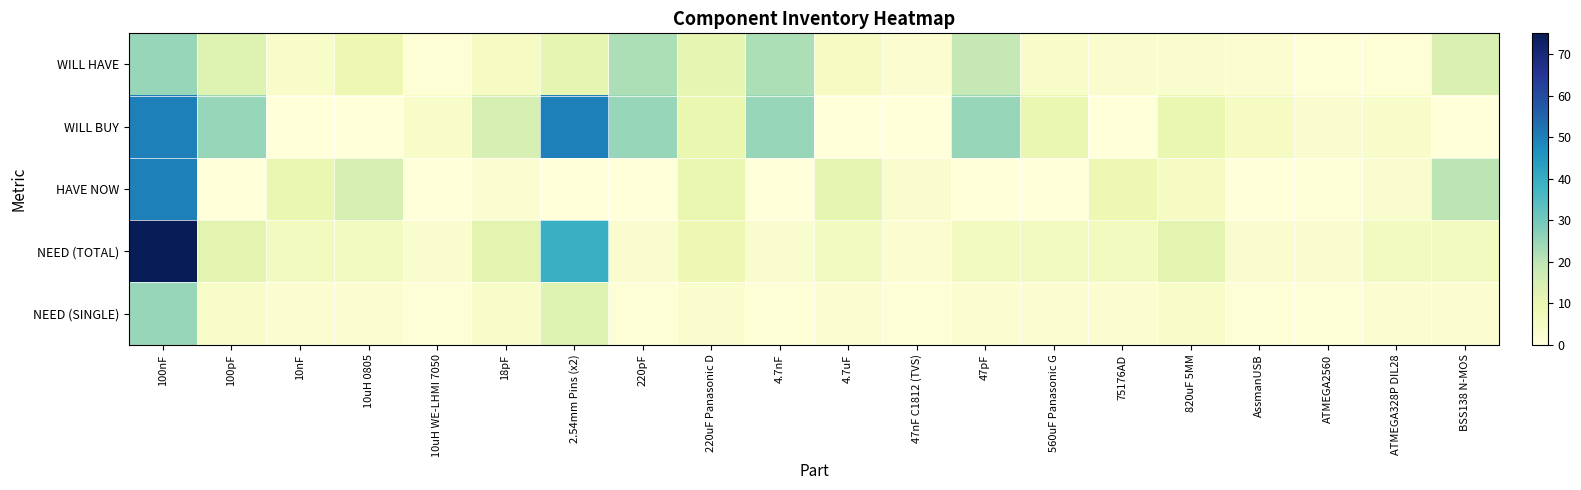

What is the greatest value displayed?

75